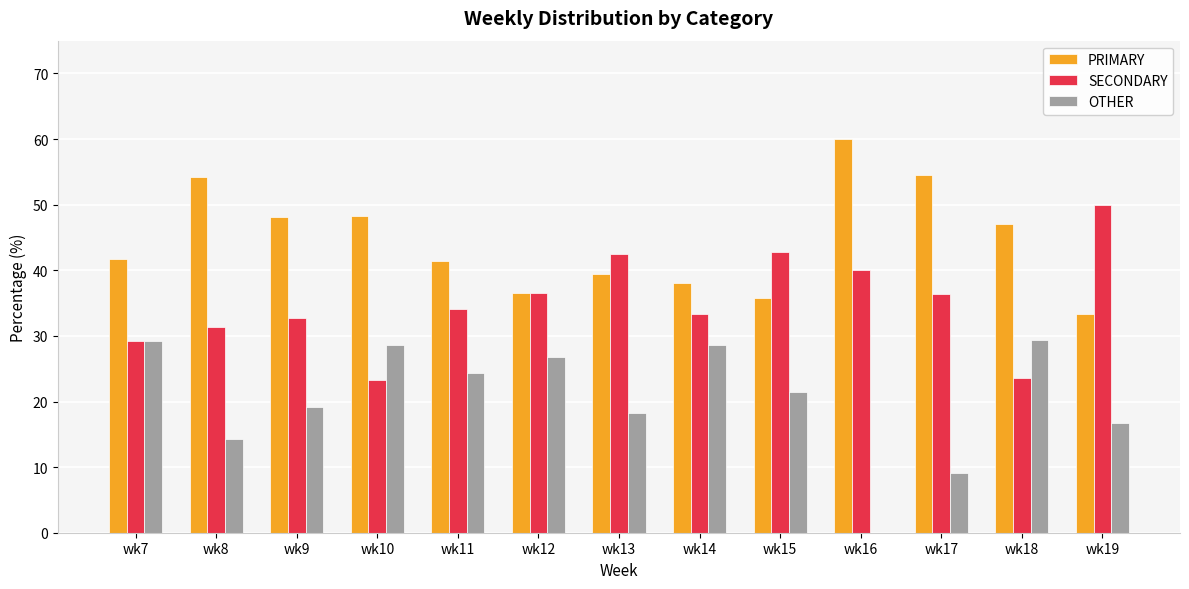

Which series has the largest total across all categories?

PRIMARY